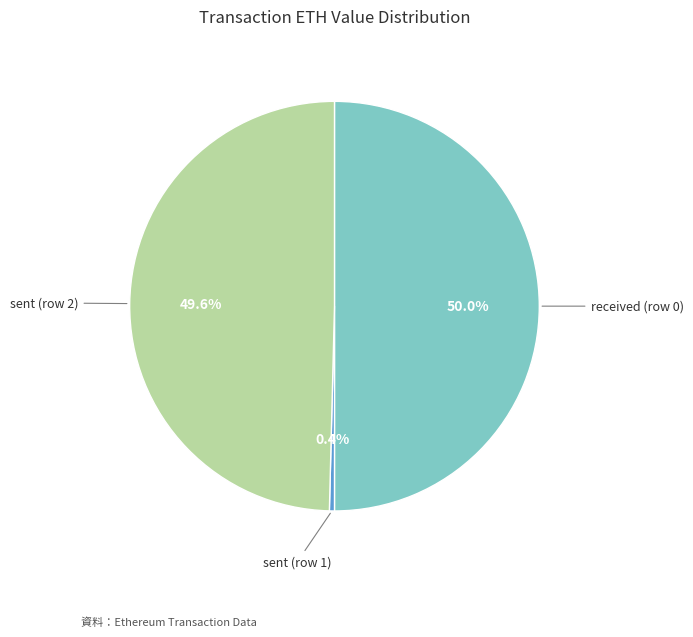

Which slice is the smallest?

sent (row 1)